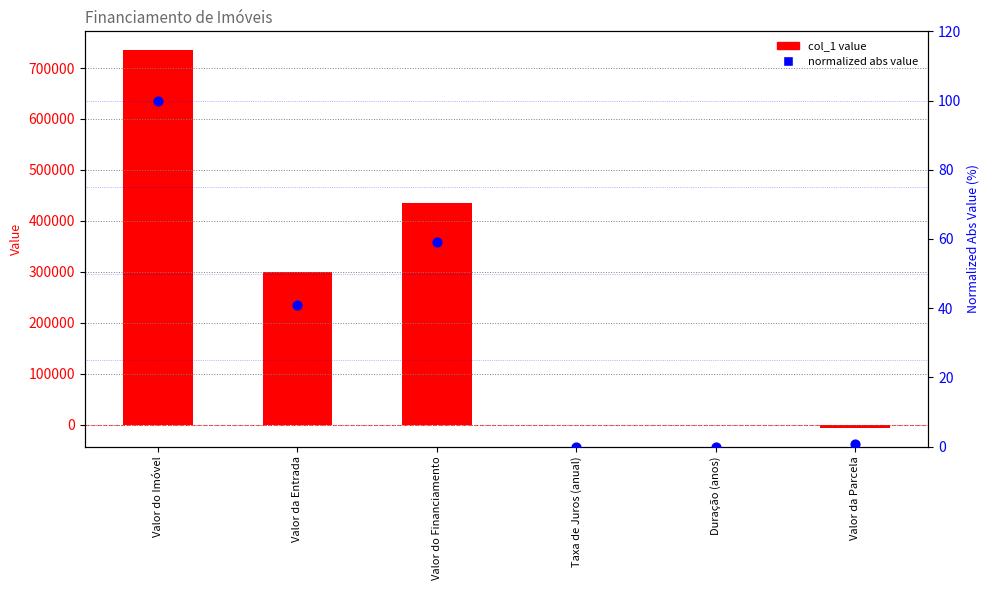

At how many categories does at least one series exceed 288330?

3